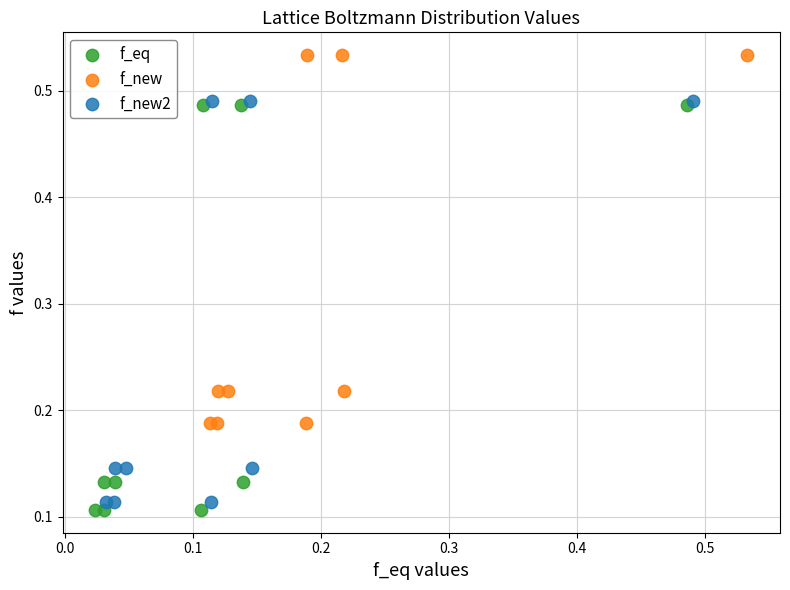

Which series has the largest Y range (max minus min)?

f_eq